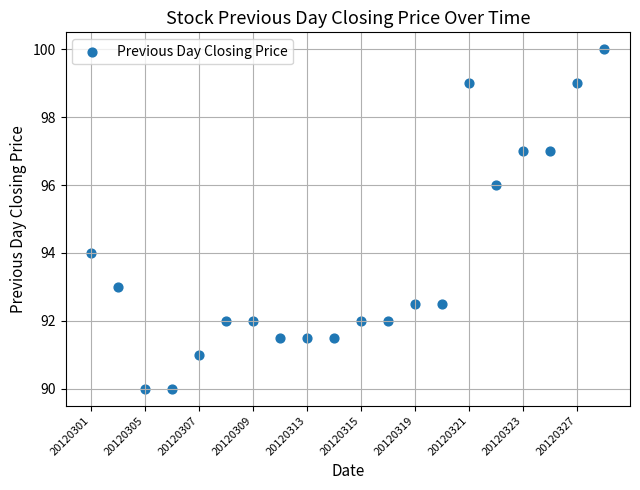

What is the range of Y values (max minus min)?

10.0